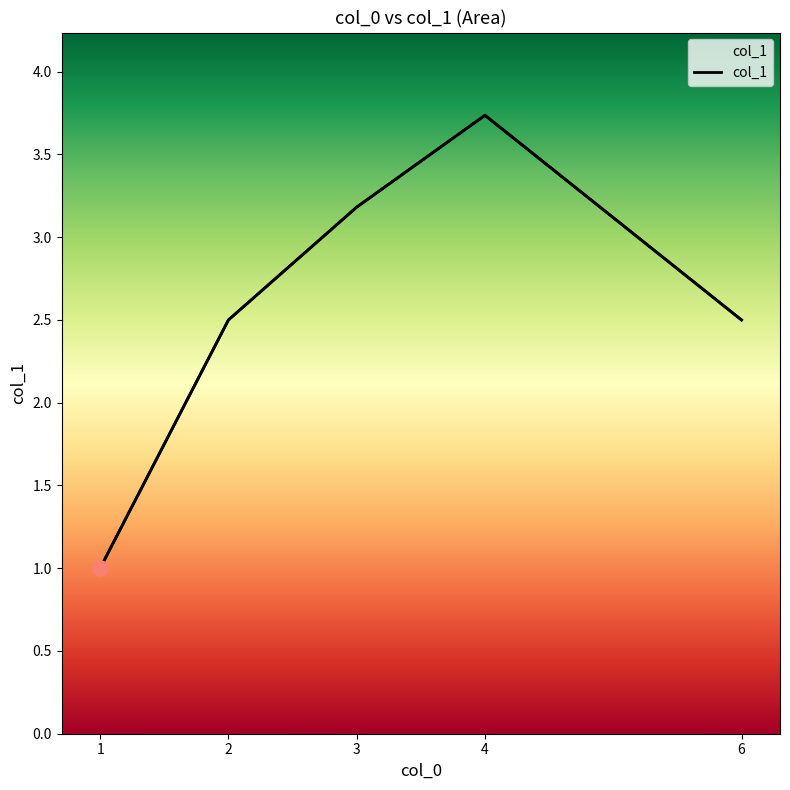

Which has a higher value, 1 or 4?

4